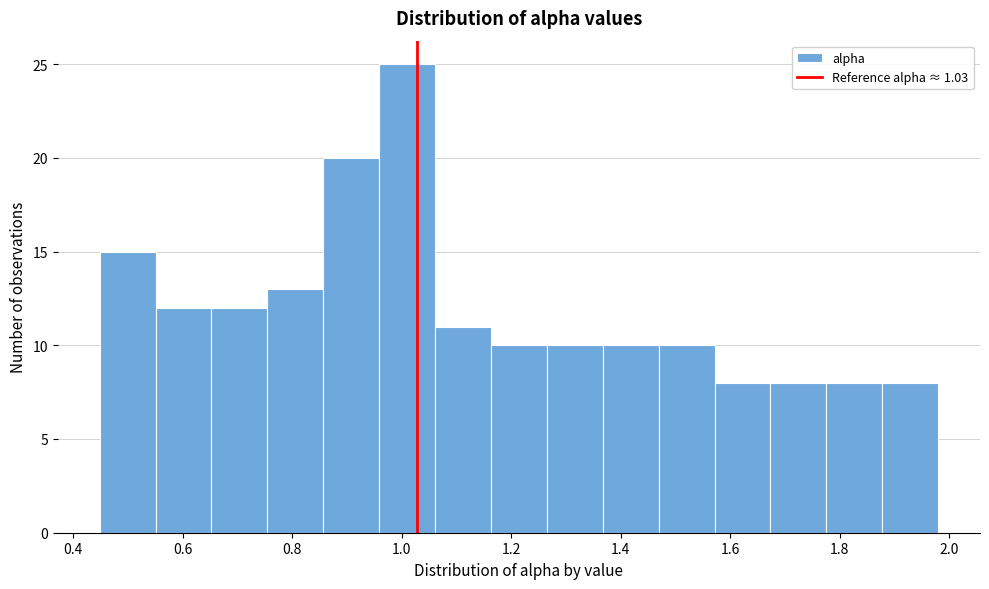

Which range on the x-axis has the tallest bar?

0.96 to 1.06